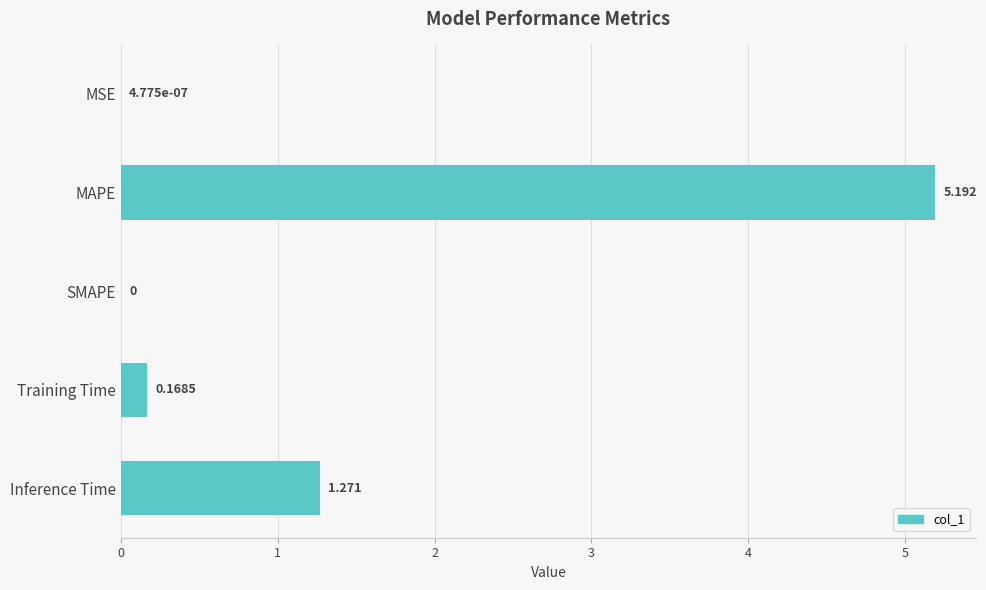

Are the bars grouped side by side (vs. stacked)?

No